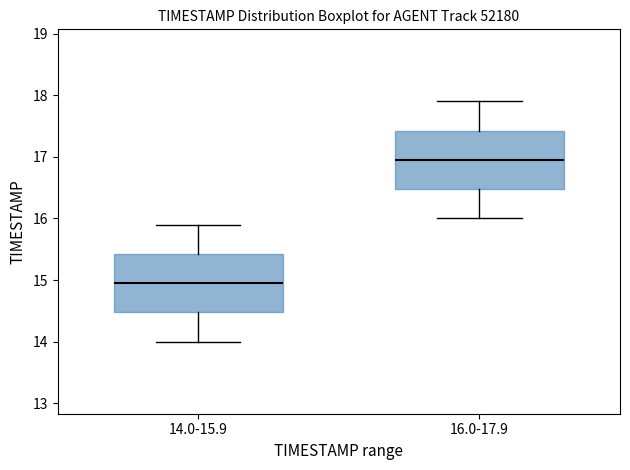

Reading left to right, transcribe this box plot: for each box, give where its median line is, the range the box spans, and where its two whiskers end, as read against the y-axis. The values are not printed on the chart, so give them approximately, as read against the axis.

14.0-15.9: median 15.0, box 14.5 to 15.4, whiskers 14.0 to 15.9
16.0-17.9: median 17.0, box 16.5 to 17.4, whiskers 16.0 to 17.9